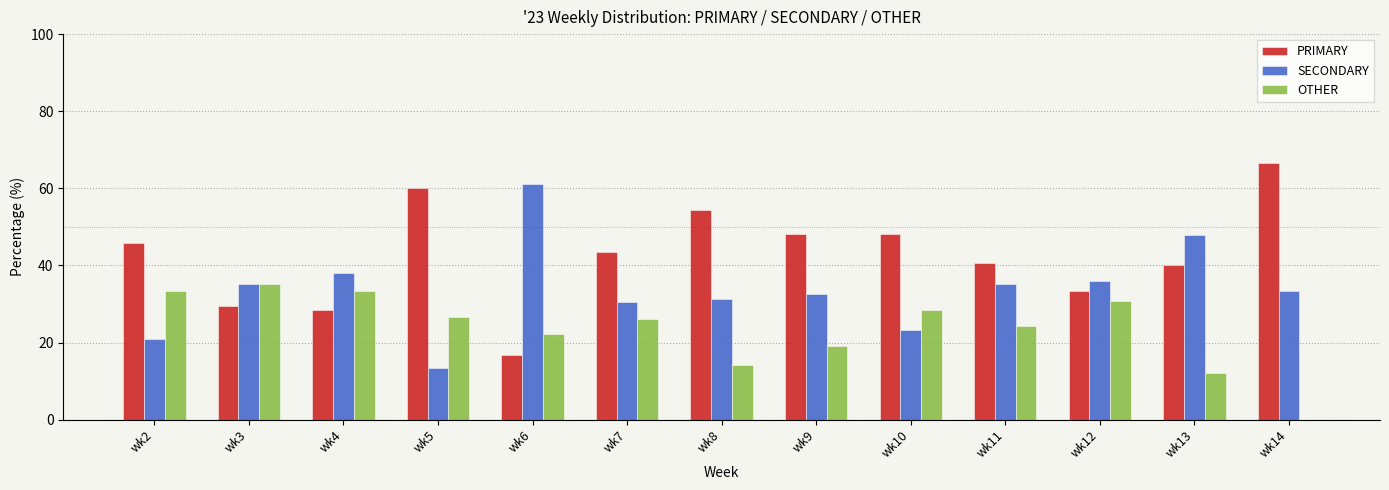

How many data points does each series have?

13